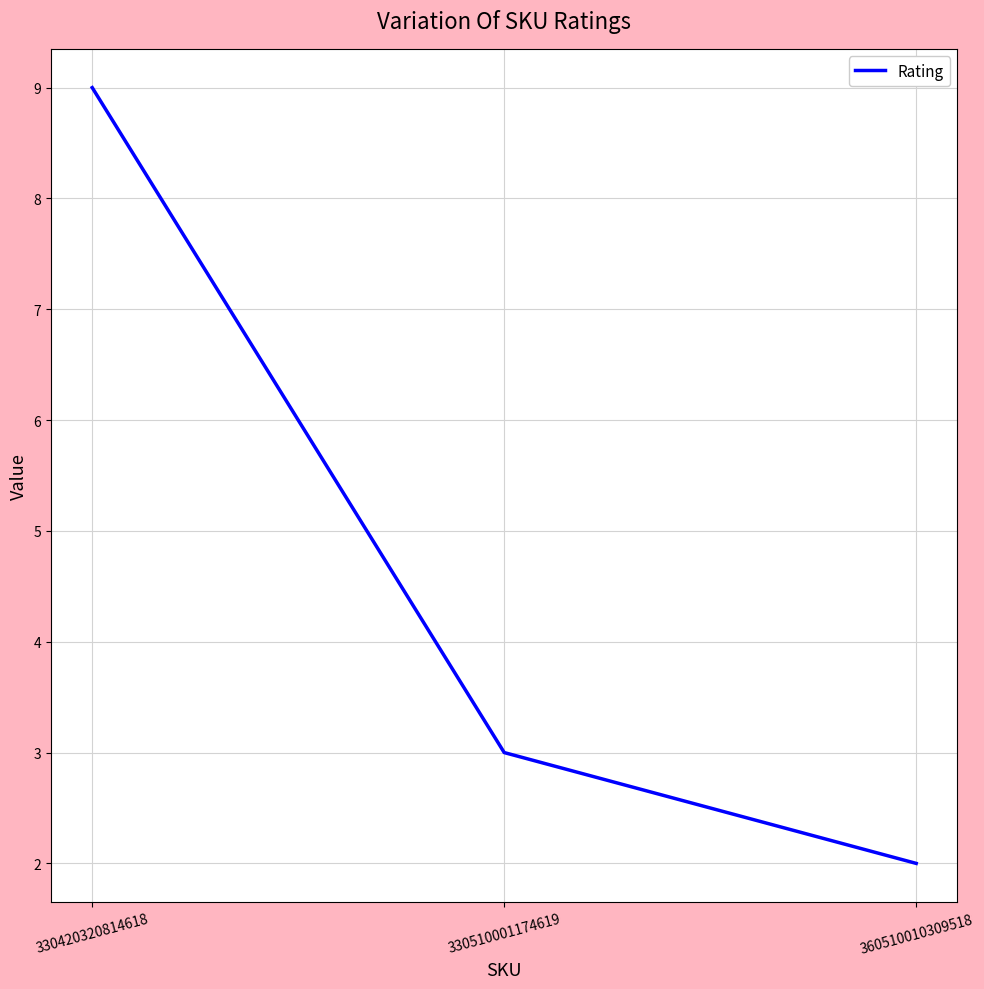

Is it true that the value at 330510001174619 is 1?

False